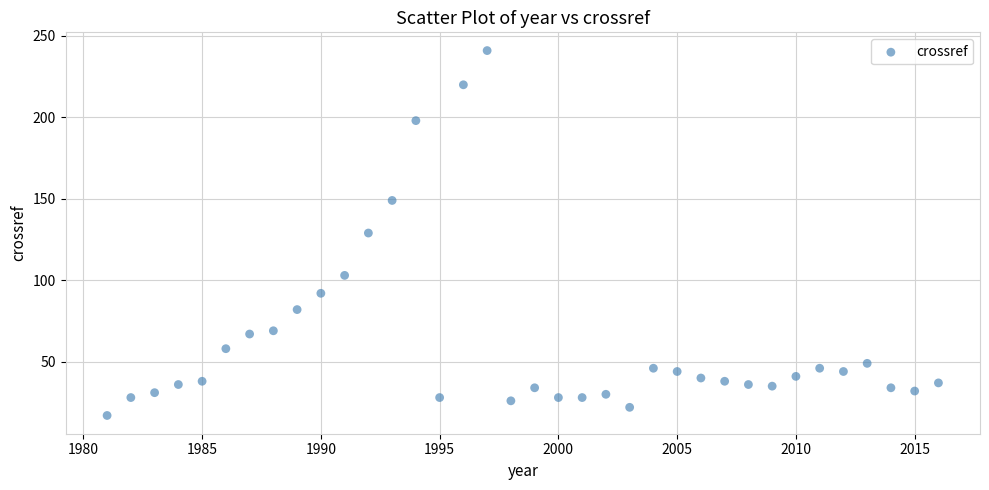

What is the range of Y values (max minus min)?

224